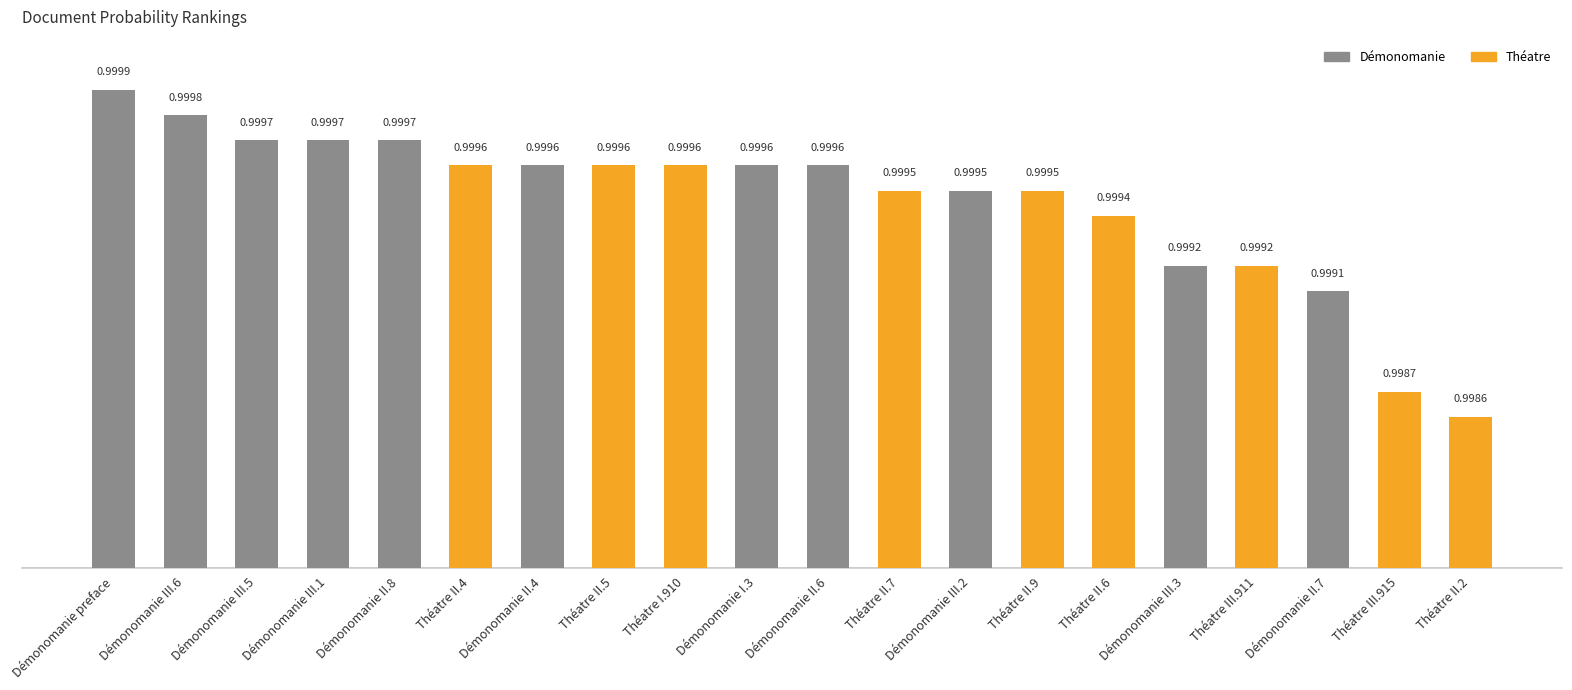

How many bars are there in total?

20